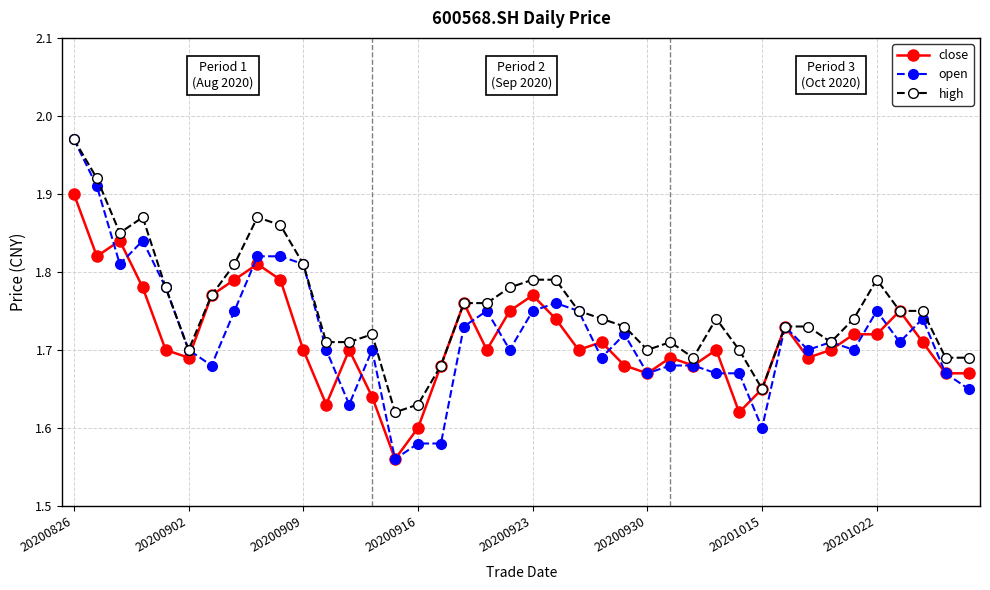

Which series has the largest total across all categories?

high